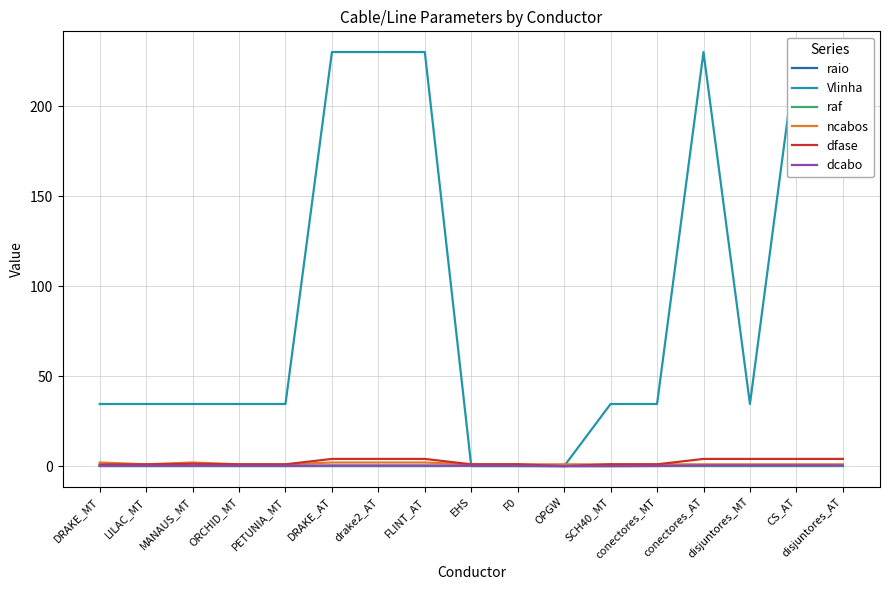

The value of raf at CS_AT is 0.1. True or false?

True